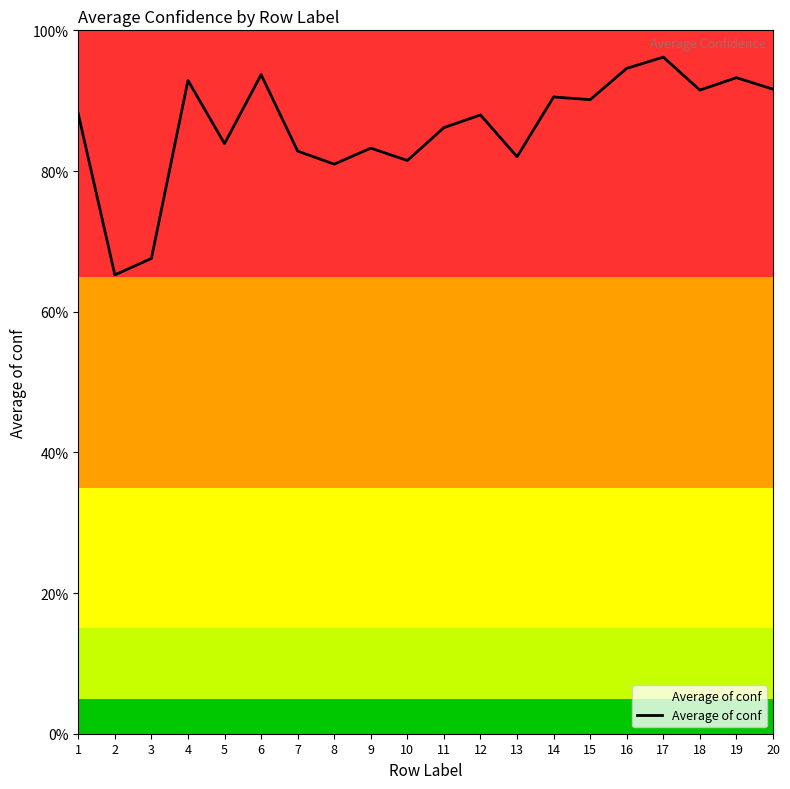

What is the approximate value at 9?

0.8